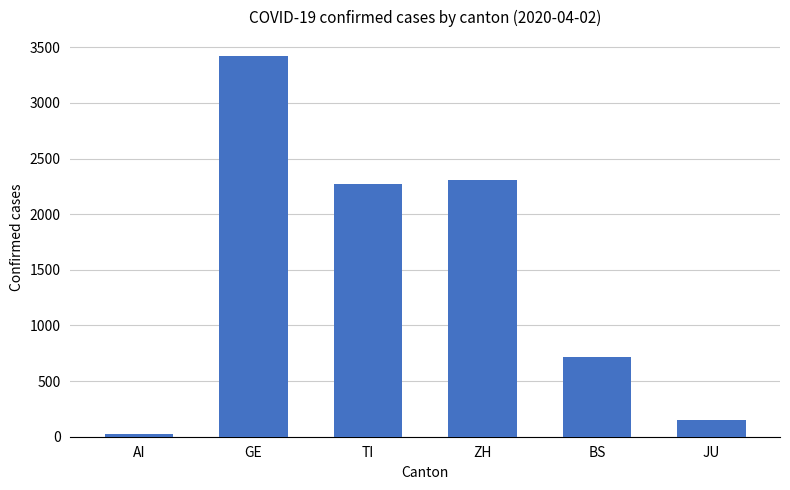

True or false: the data shows 1134 at BS.

False